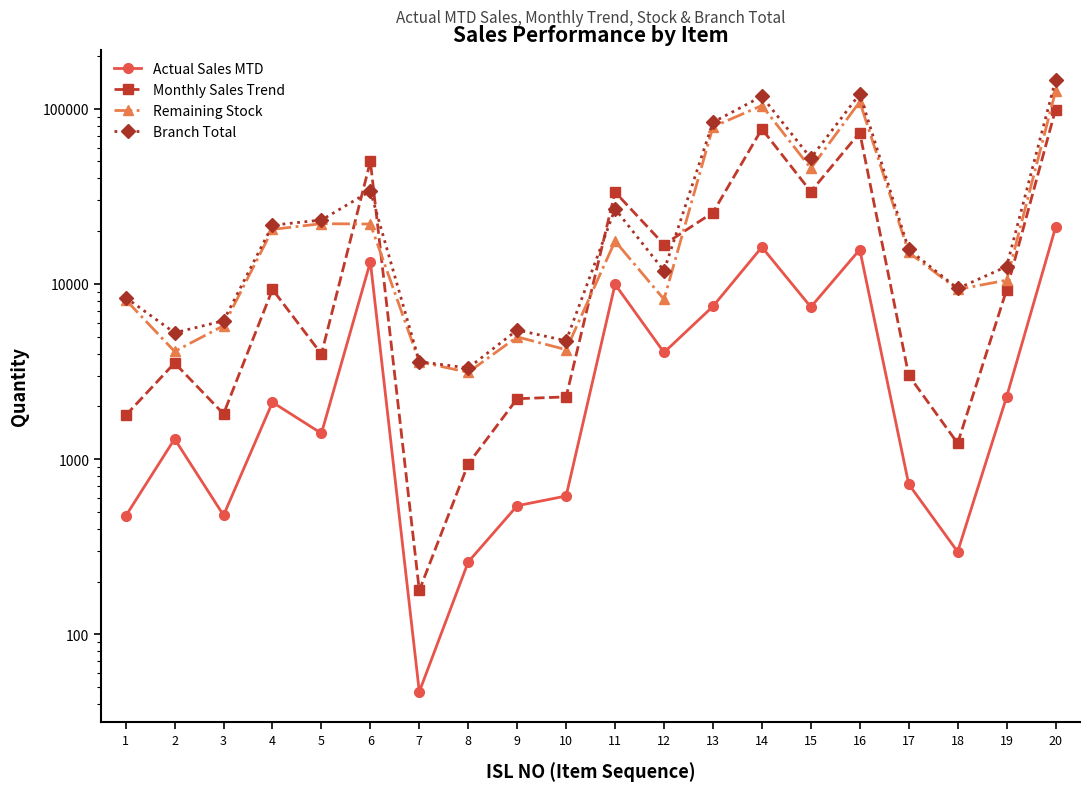

What is the value of the Monthly Sales Trend point at the 12th from the left?

16791